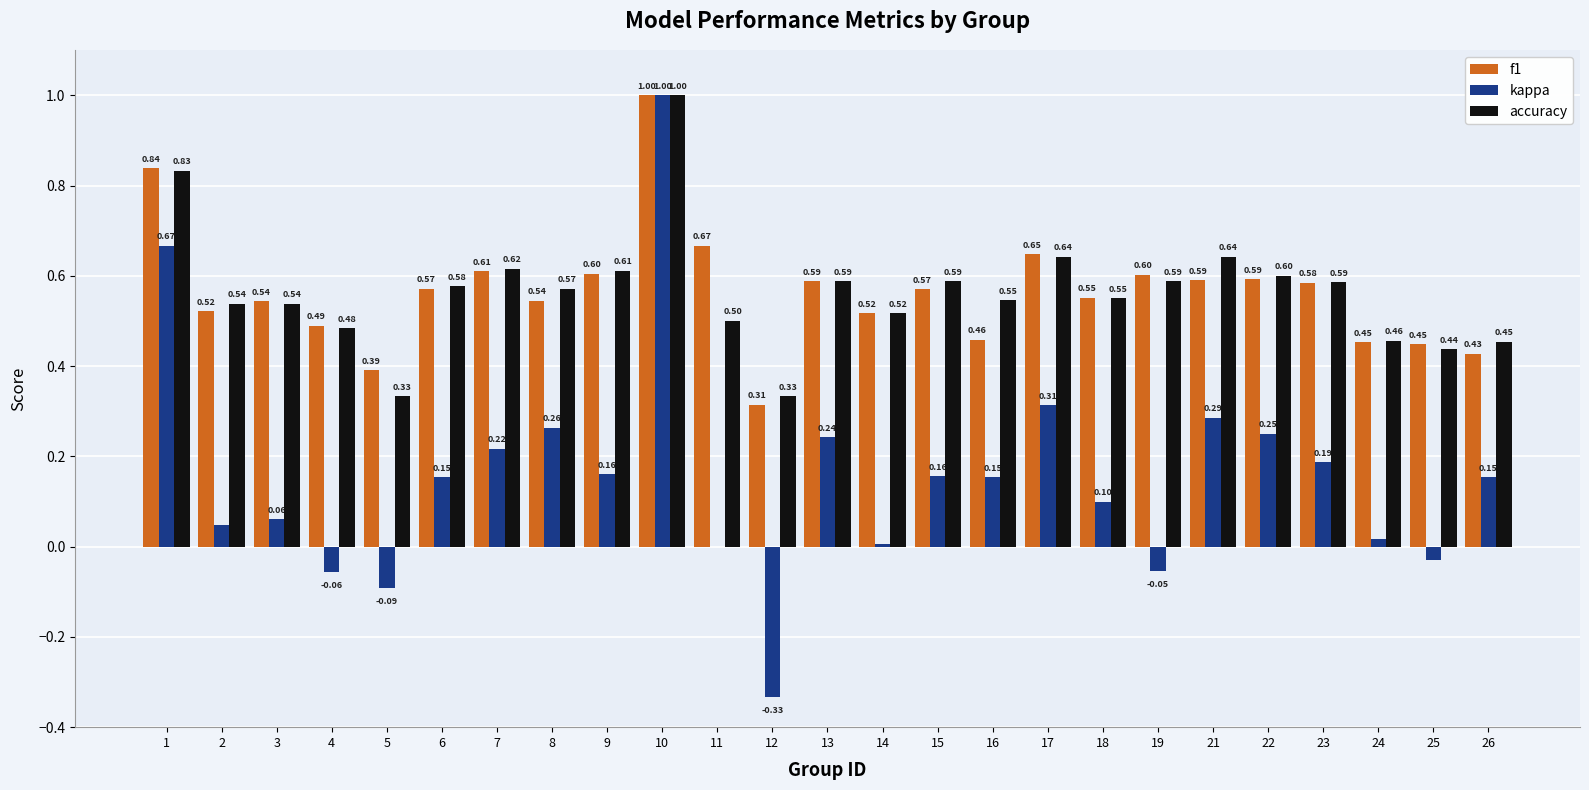

What are all the series names shown in the legend?

f1, kappa, accuracy